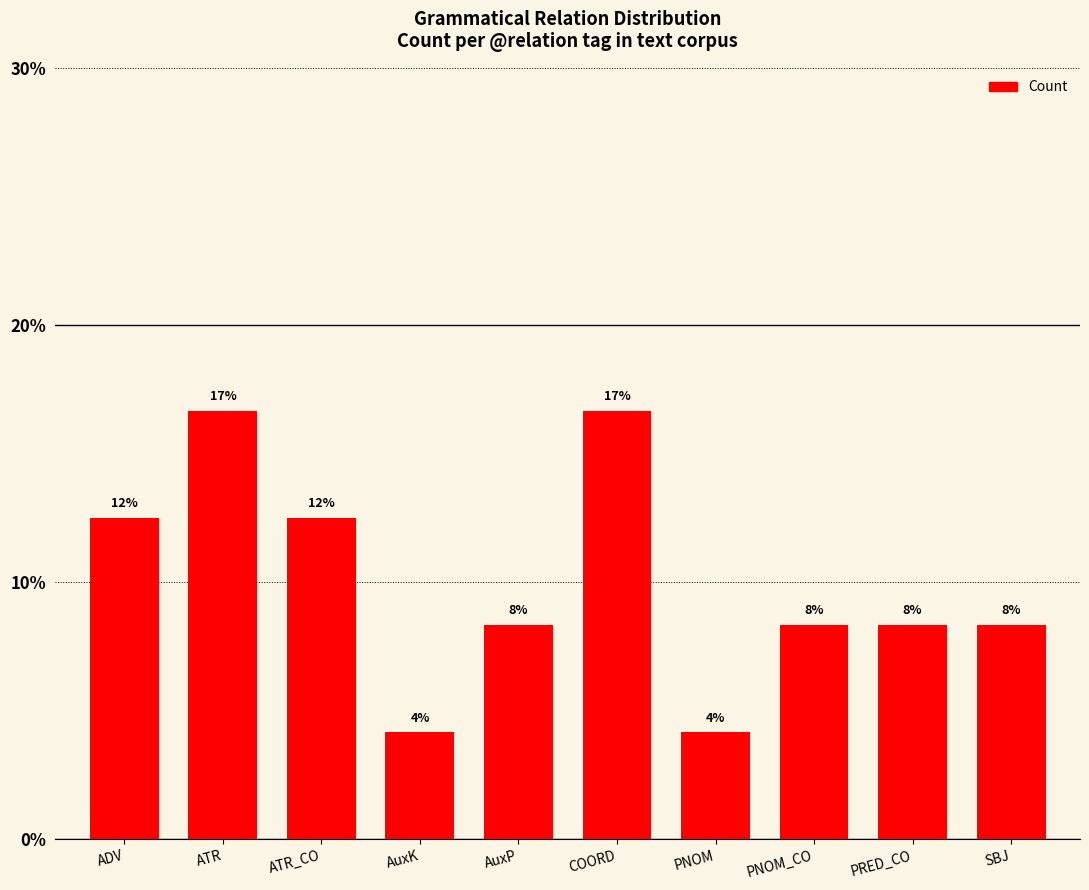

Read the value at AuxK.

4.2